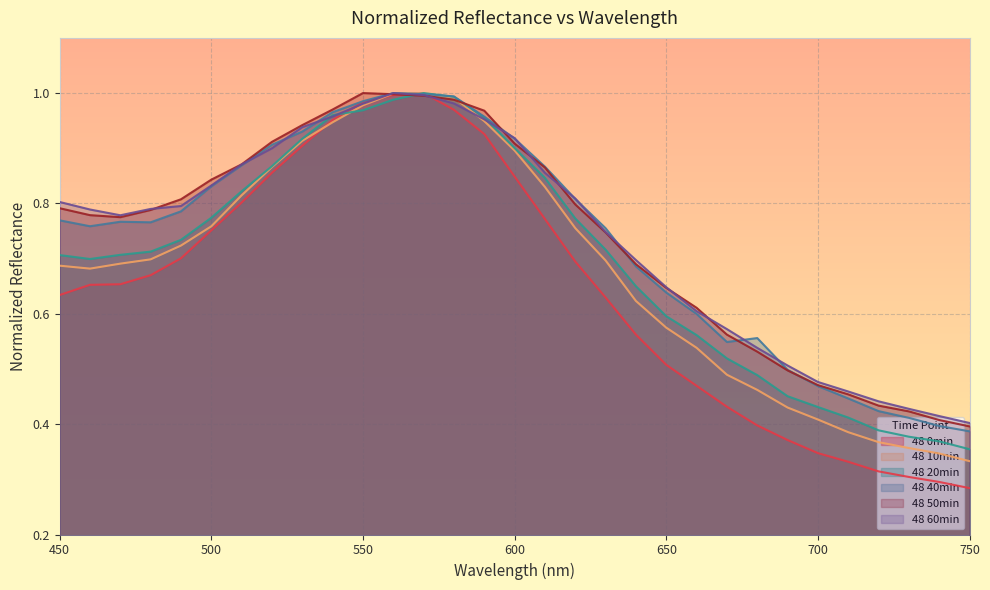

At which category does 48 40min reach its first local peak?

470